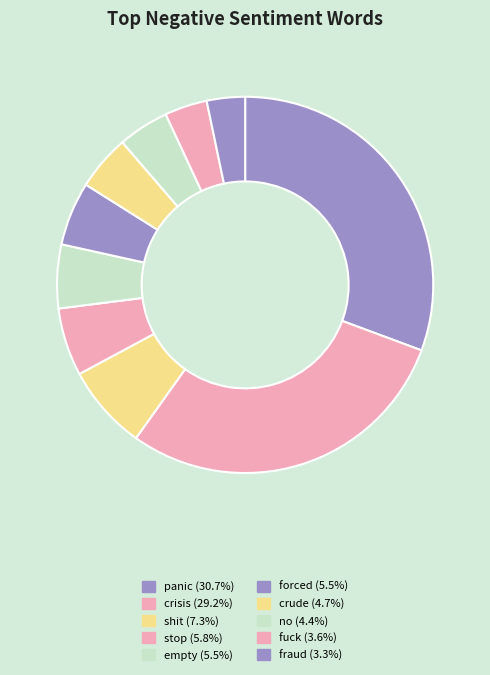

What is the ratio of the value at fuck to the value at fraud?

1.1